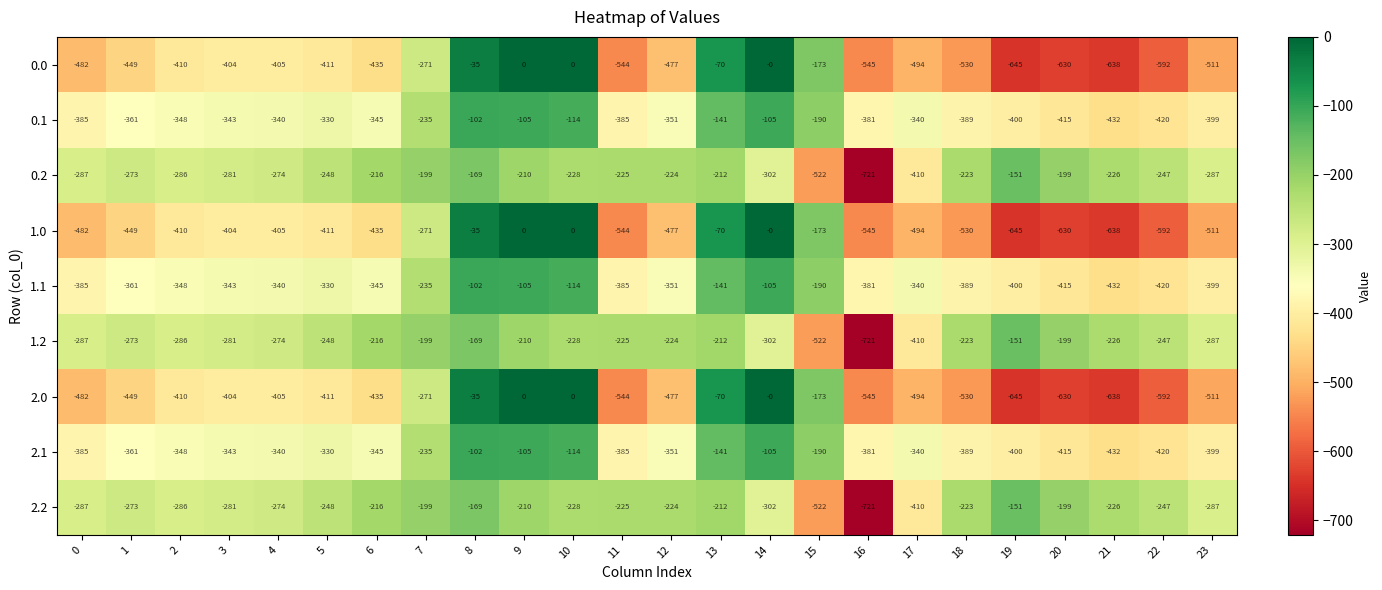

What is the difference between the second highest and second lowest values in the 2.2 series?

353